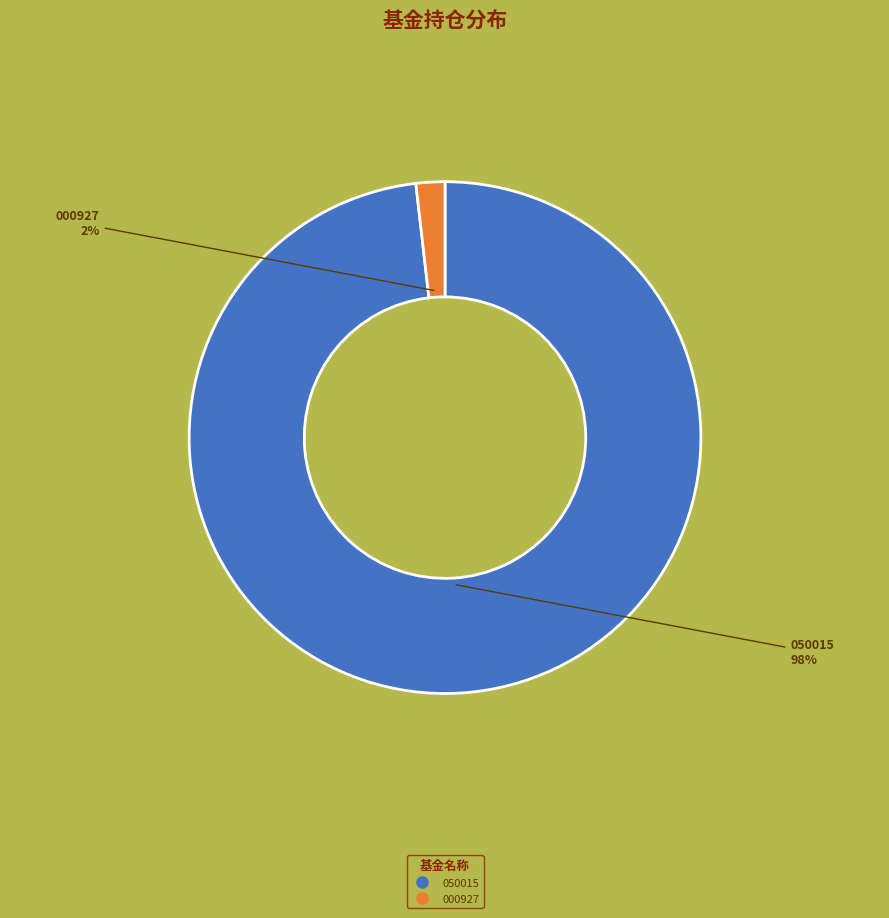

How many segments does this pie chart have?

2